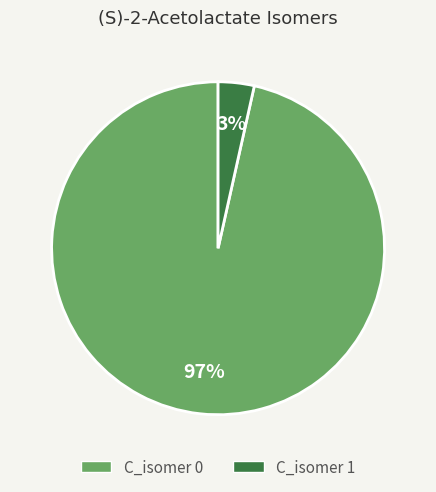

Is there a majority slice in this chart?

Yes